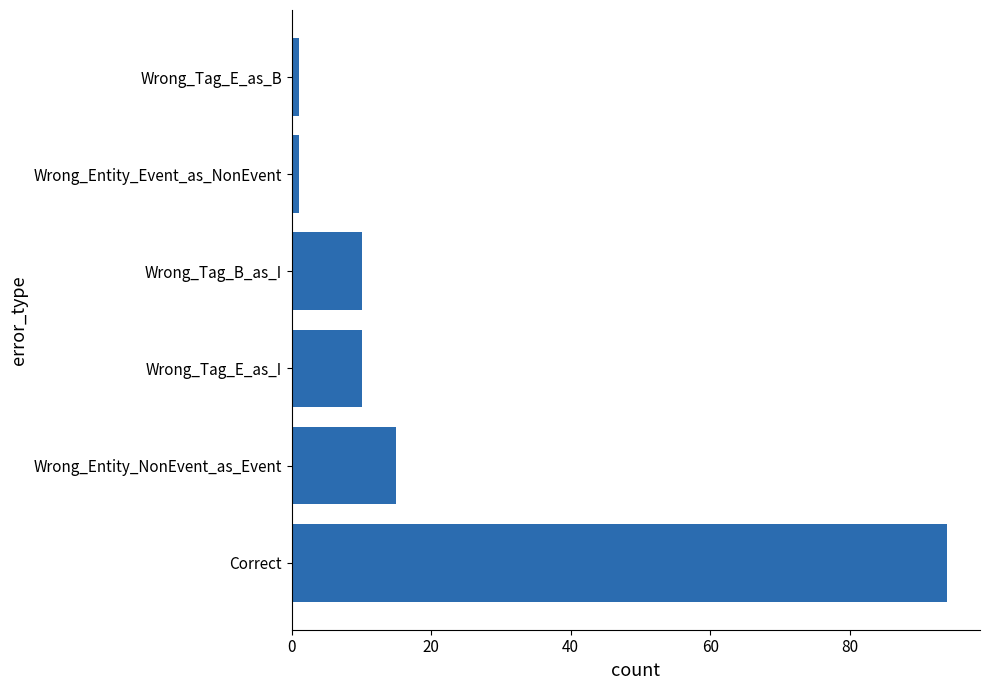

How many distinct data groups are displayed?

1